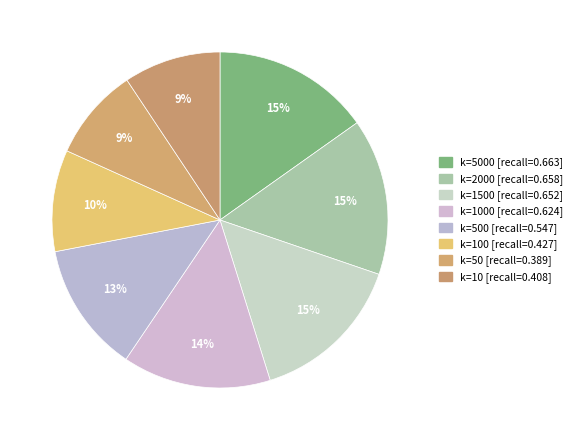

How many slices are in this pie chart?

8